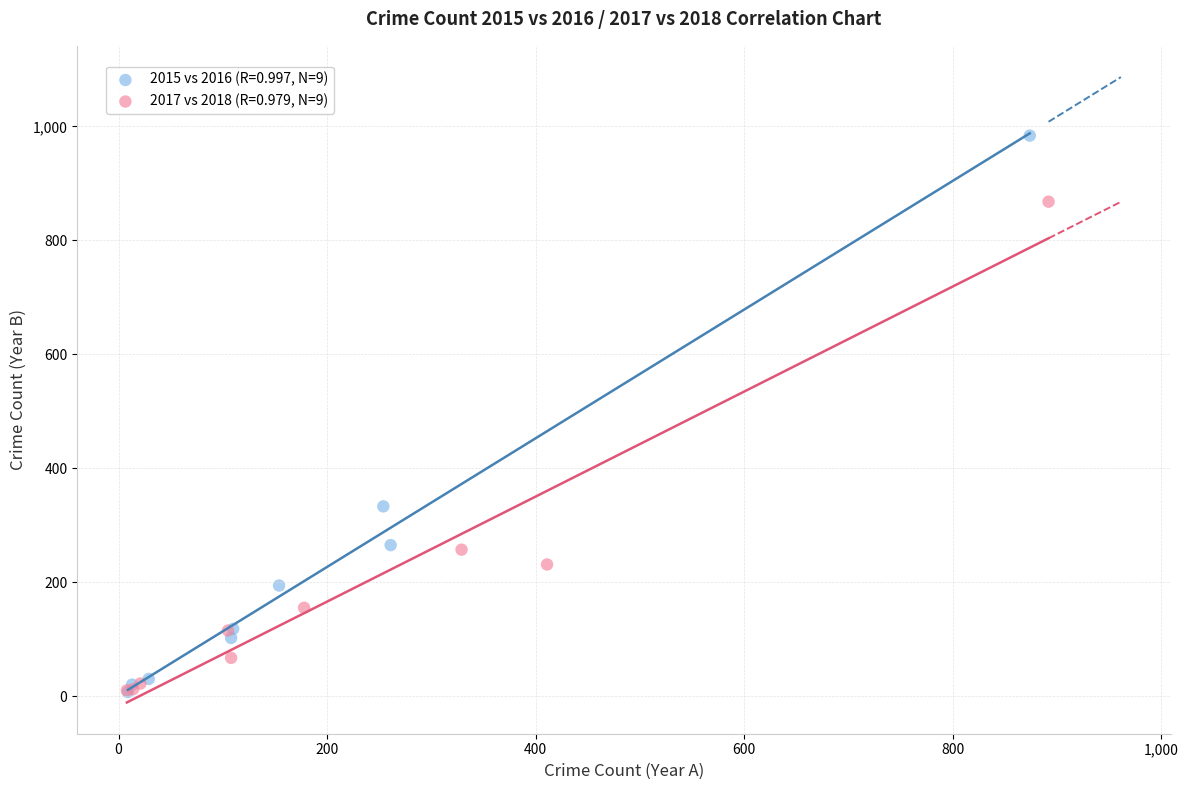

Which series reaches the maximum Y coordinate?

2015 vs 2016 (R=0.997, N=9)